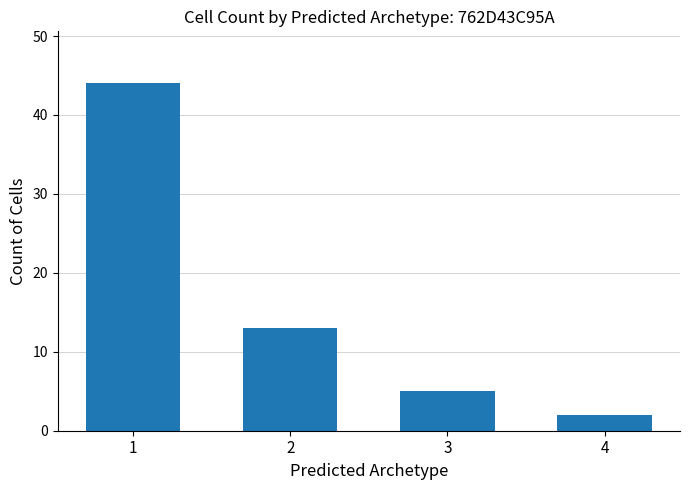

What is the difference between the values at 1 and 3?

39